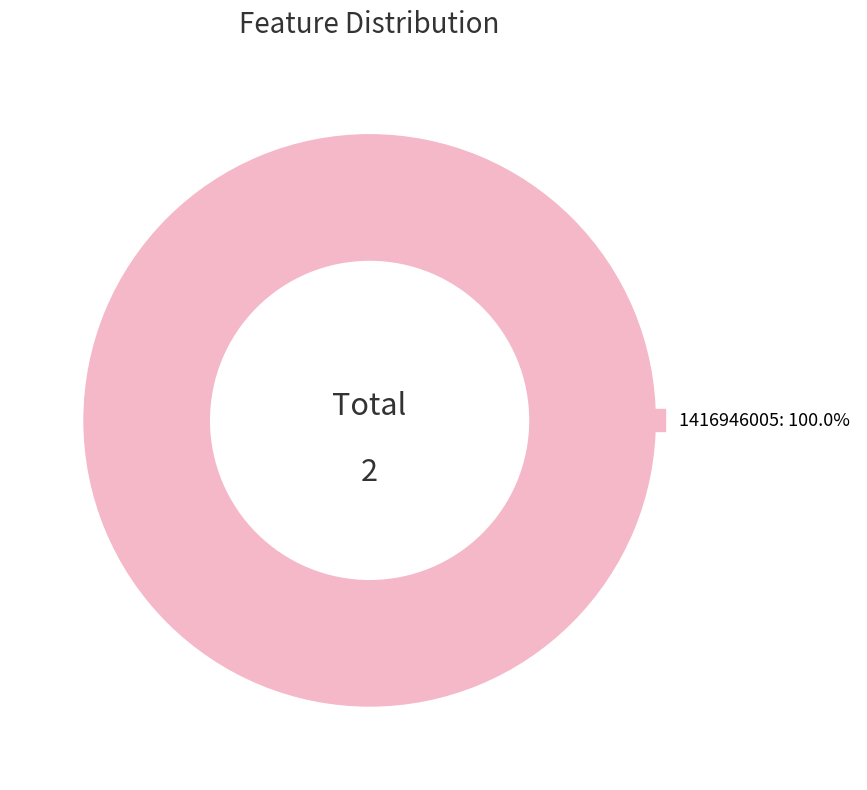

Is 1416946005: 100.0% the majority of the pie?

Yes